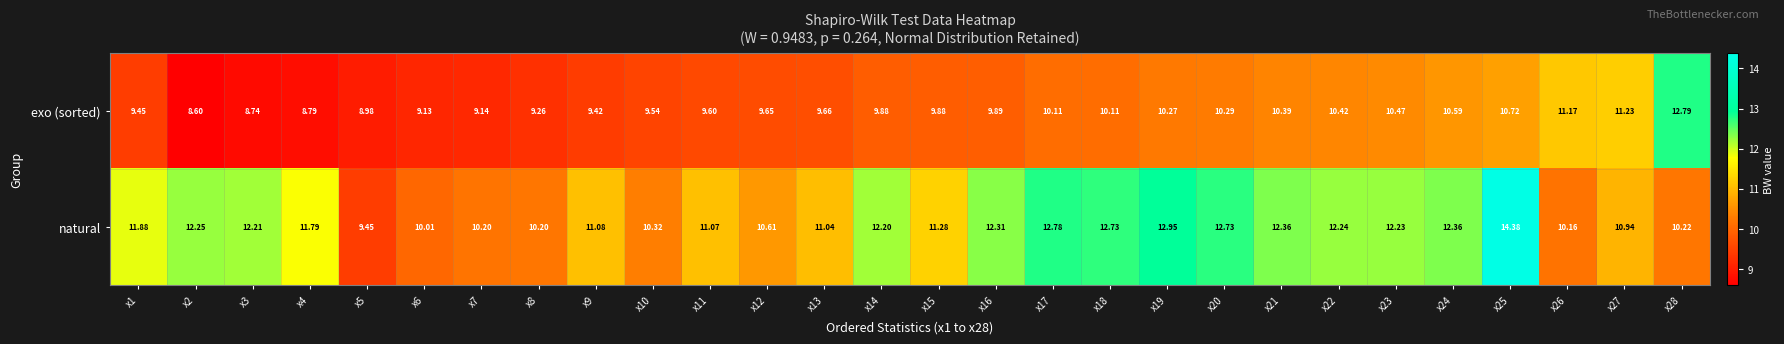

What is the difference between the highest and lowest values at x7?

1.1